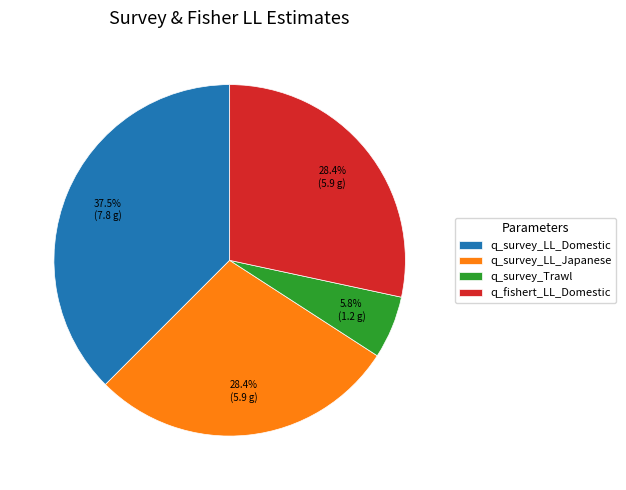

Which slice is the largest?

q_survey_LL_Domestic